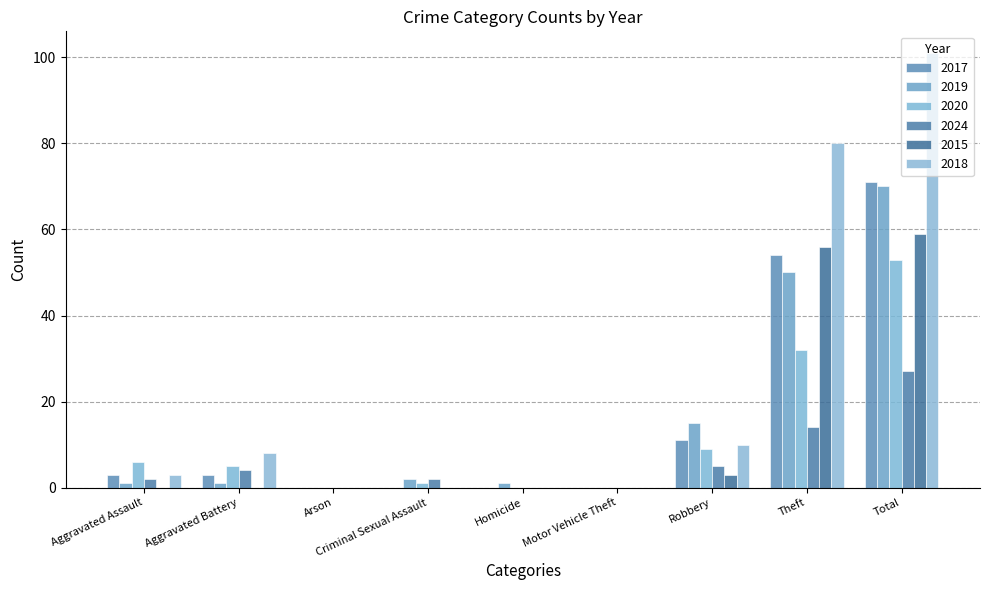

True or false: 2015 has a value of 0 at Motor Vehicle Theft.

True